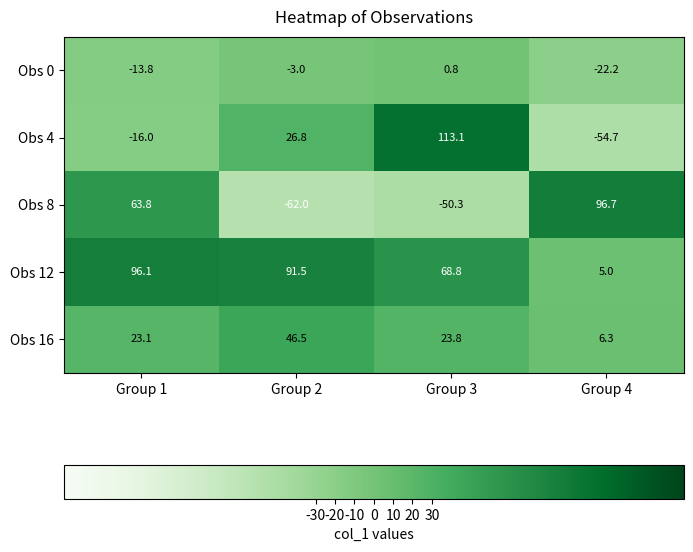

What is the sum of the Obs 12 values at Group 1 and Group 2?

187.6